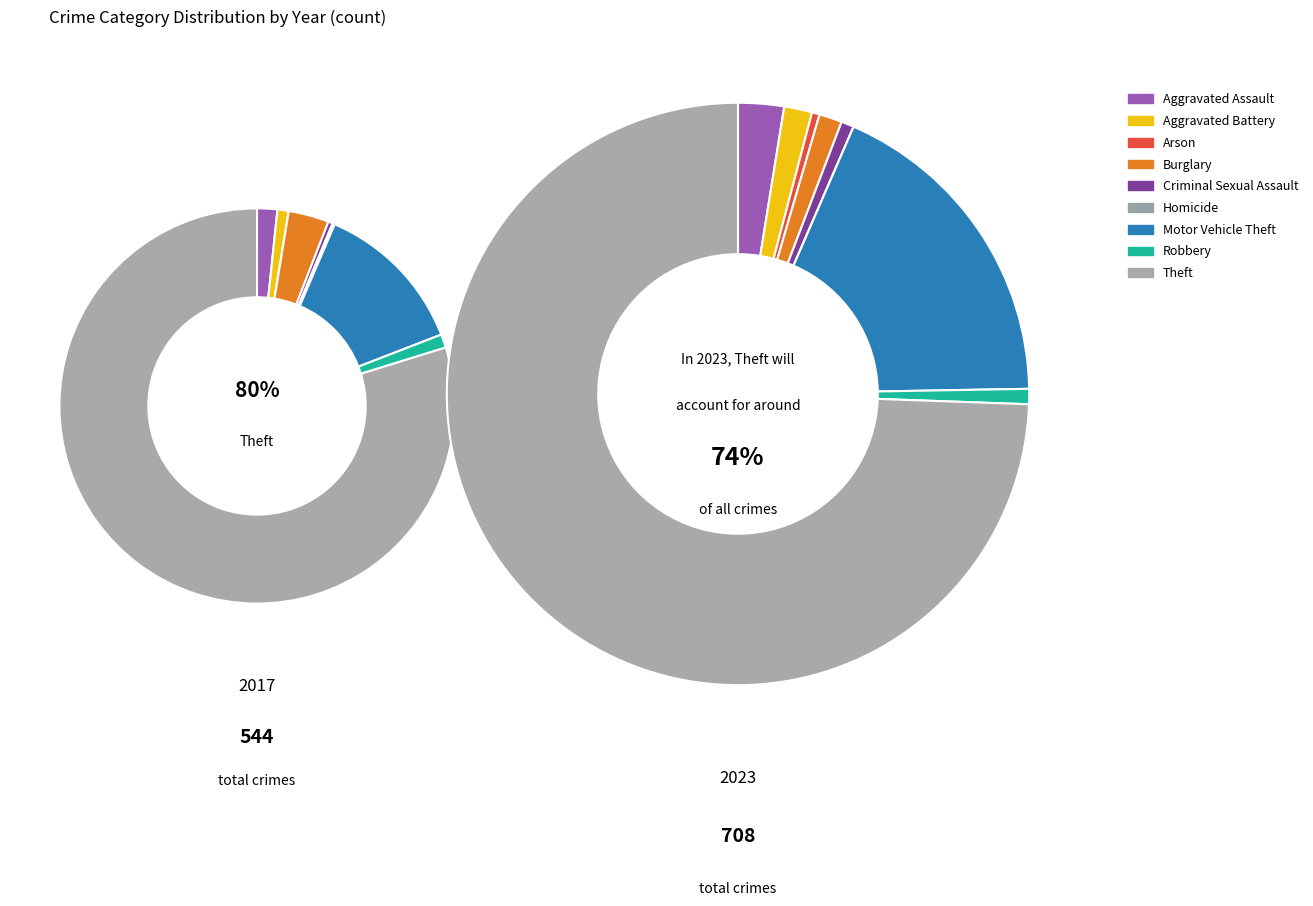

Is it true that 8 is 80% of the pie?

True